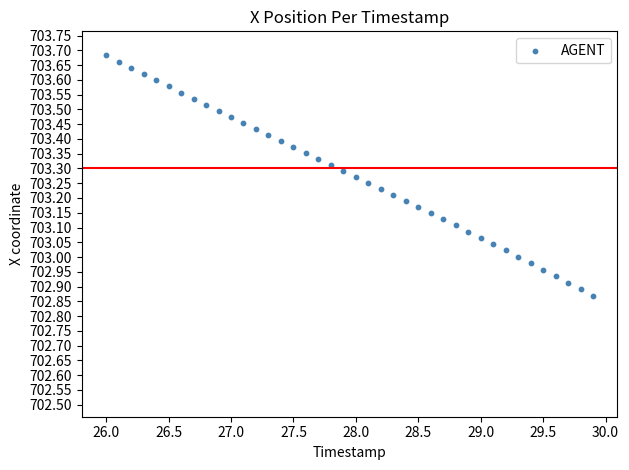

What is the range of Y values (max minus min)?

0.8